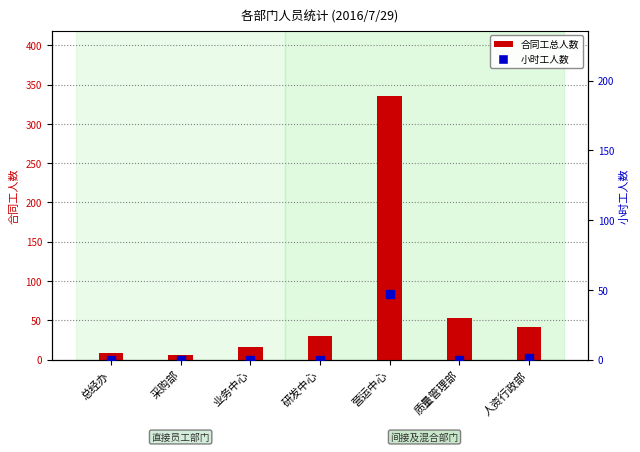

Which series has the widest spread of Y values?

合同工总人数